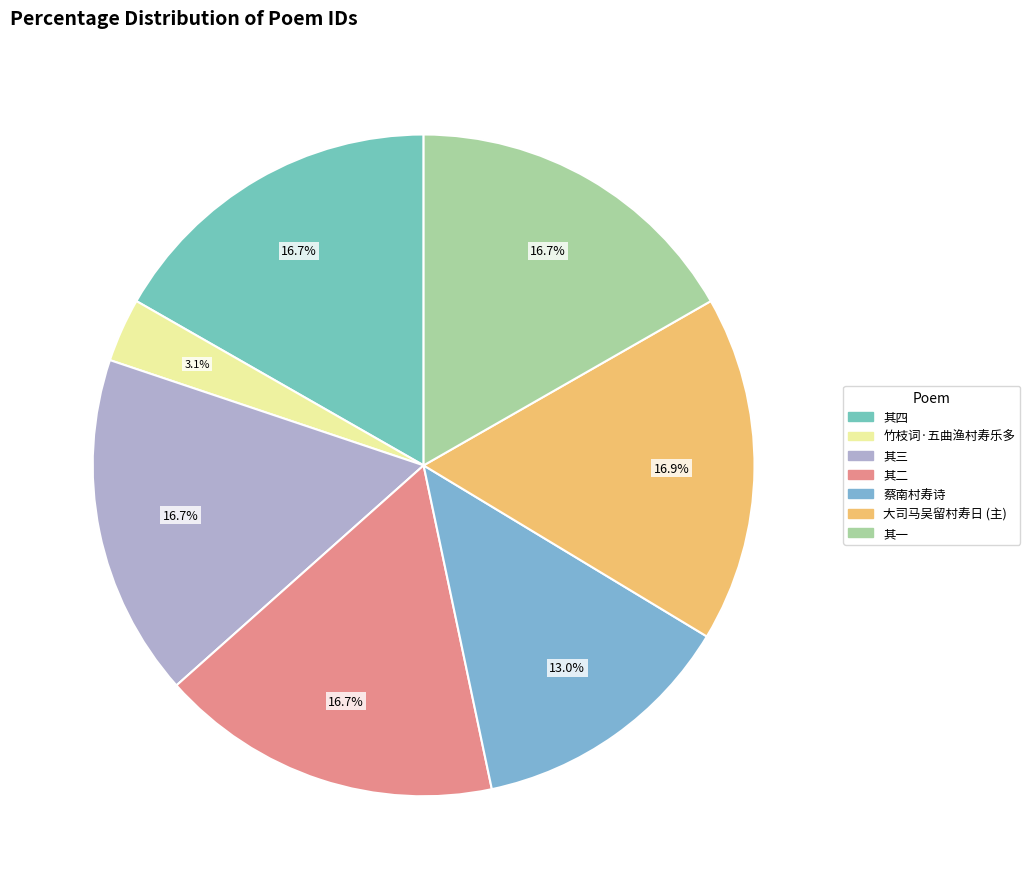

How many segments does this pie chart have?

7